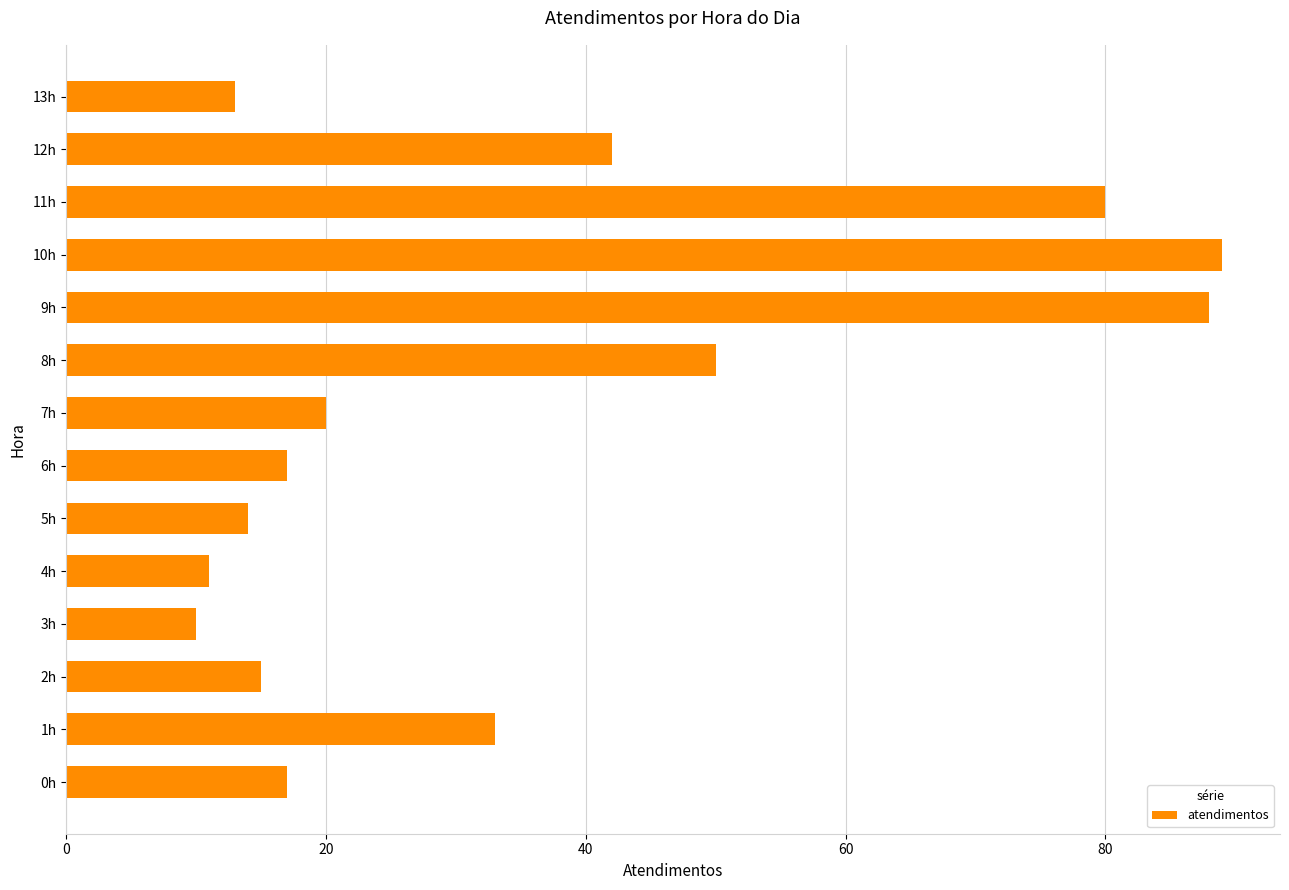

Is it true that the value at 13h is 22?

False